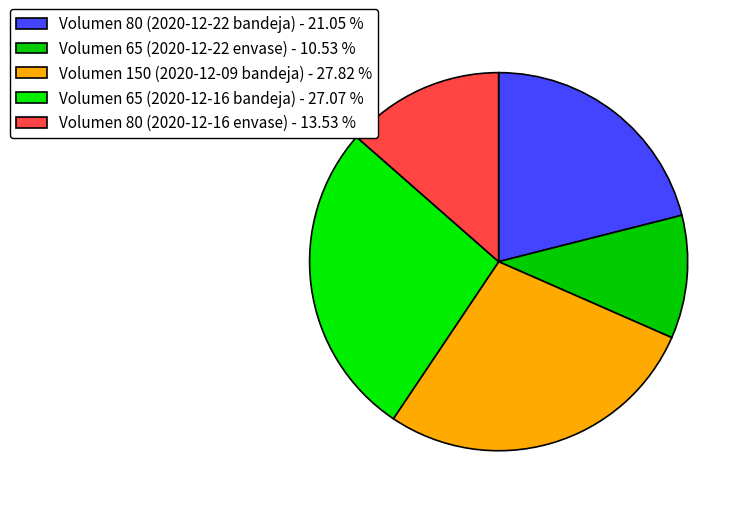

To the nearest percent, what is the difference between the largest and smallest slice percentages?

17%